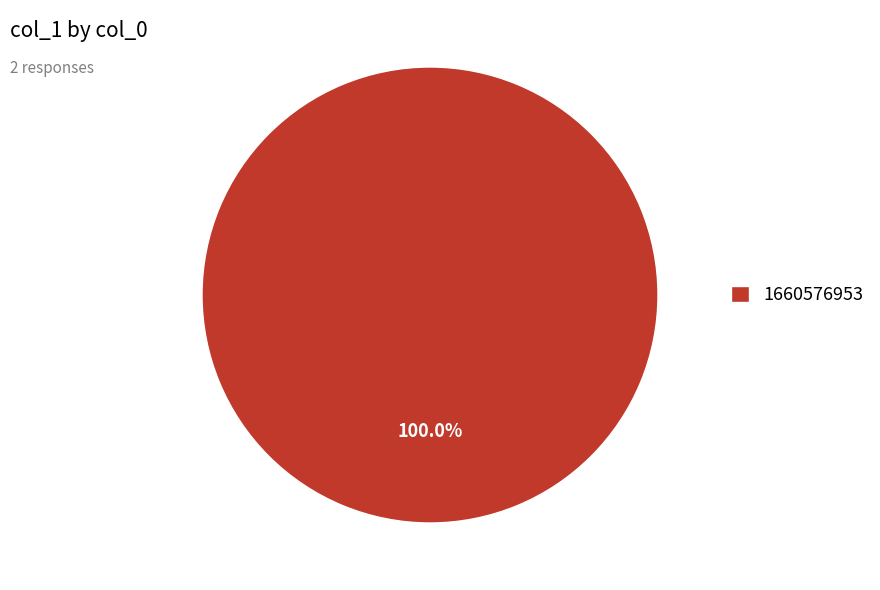

Rank the categories by value from highest to lowest.

1660576953